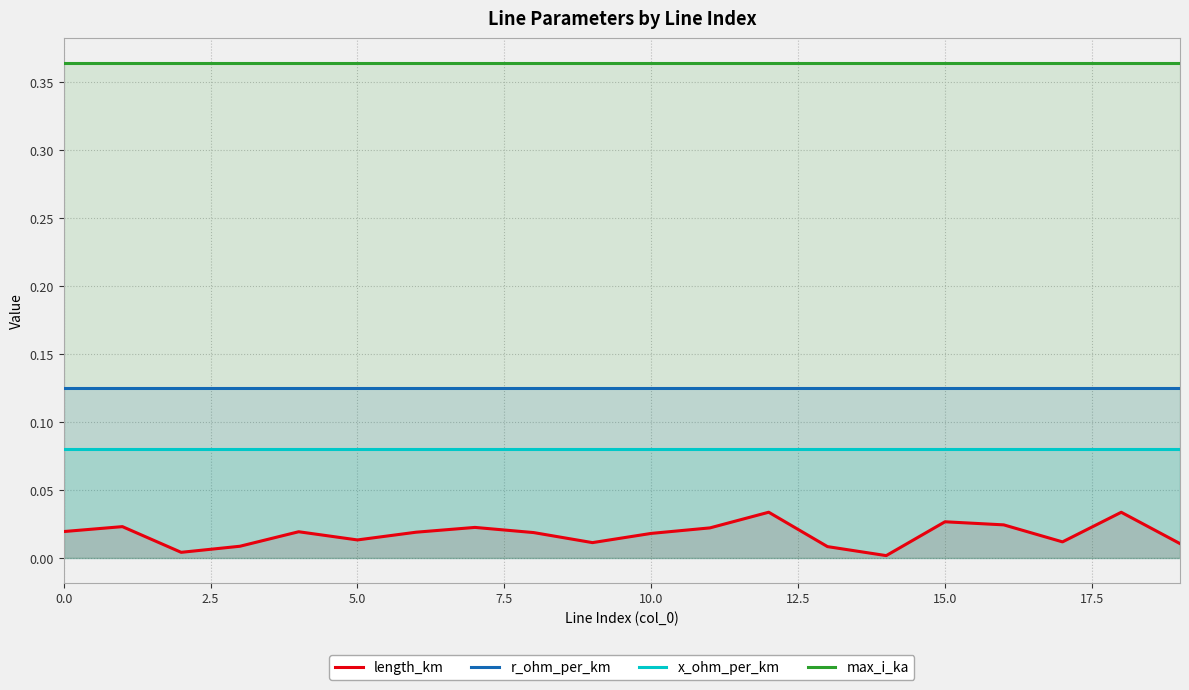

Which series has the largest range (max minus min)?

length_km